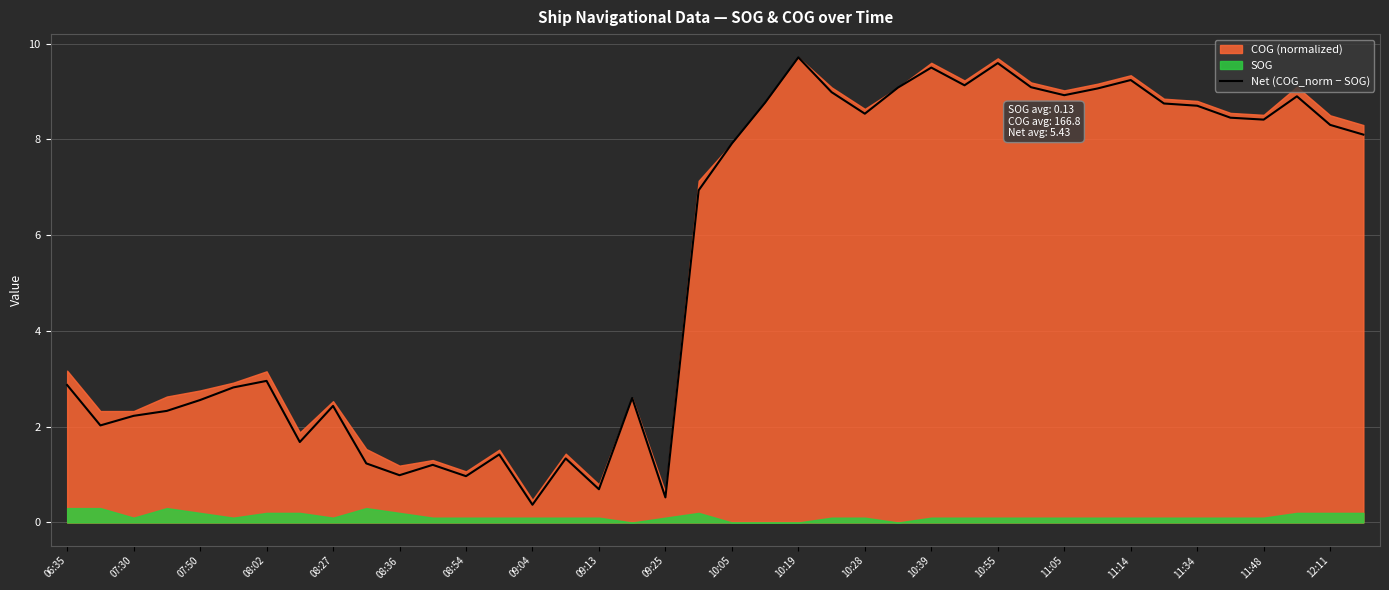

What is the maximum value for Net (COG_norm − SOG)?

9.7